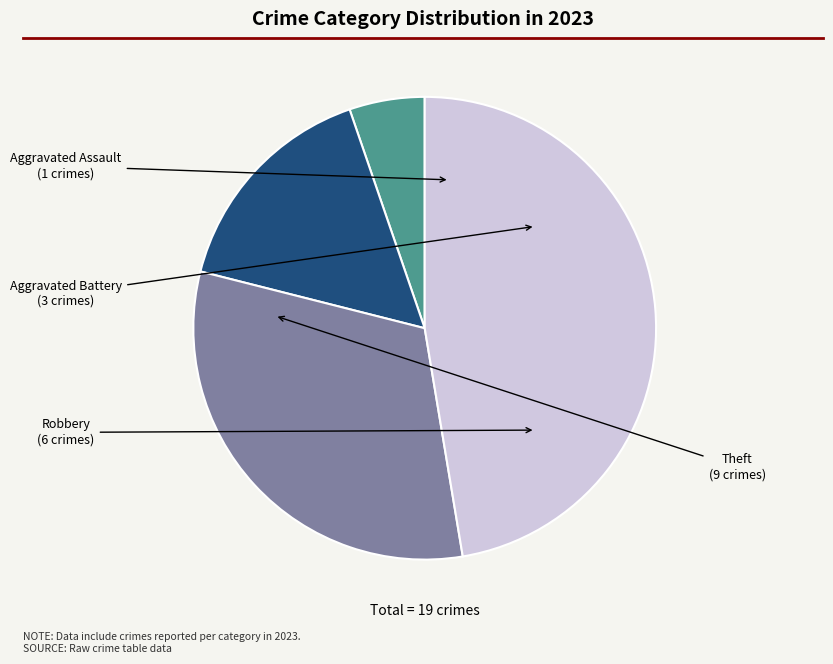

Does any single category account for the majority?

No